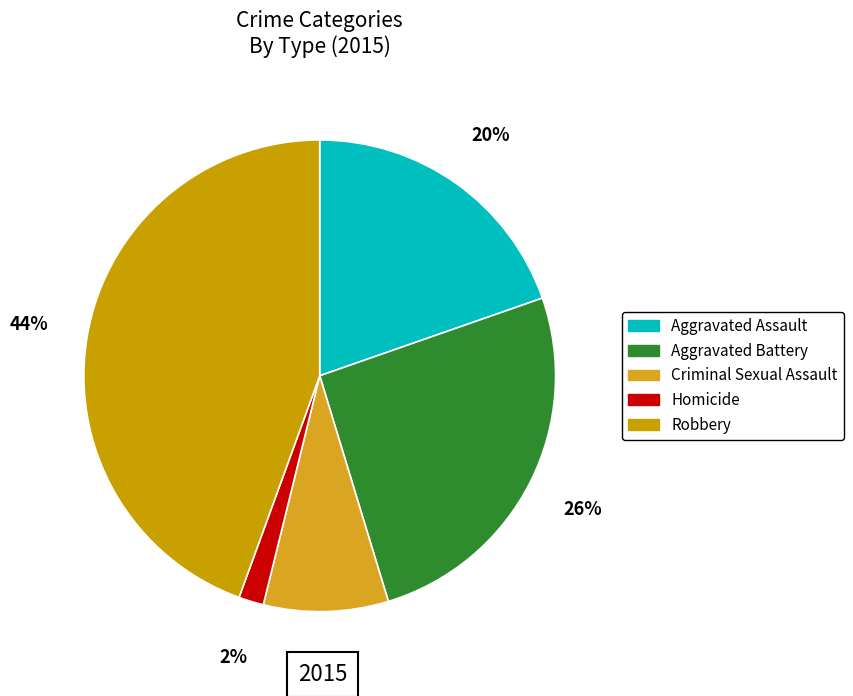

Is it true that Aggravated Battery is 36% of the pie?

False